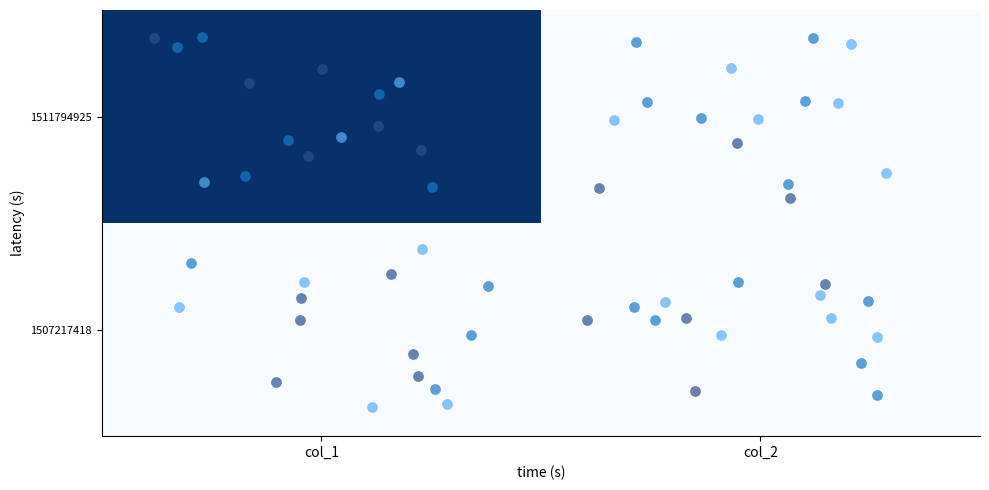

Reading right to left, transcribe all the data shown in this chart.

1507217418: col_2=0	col_1=0
1511794925: col_2=0	col_1=1